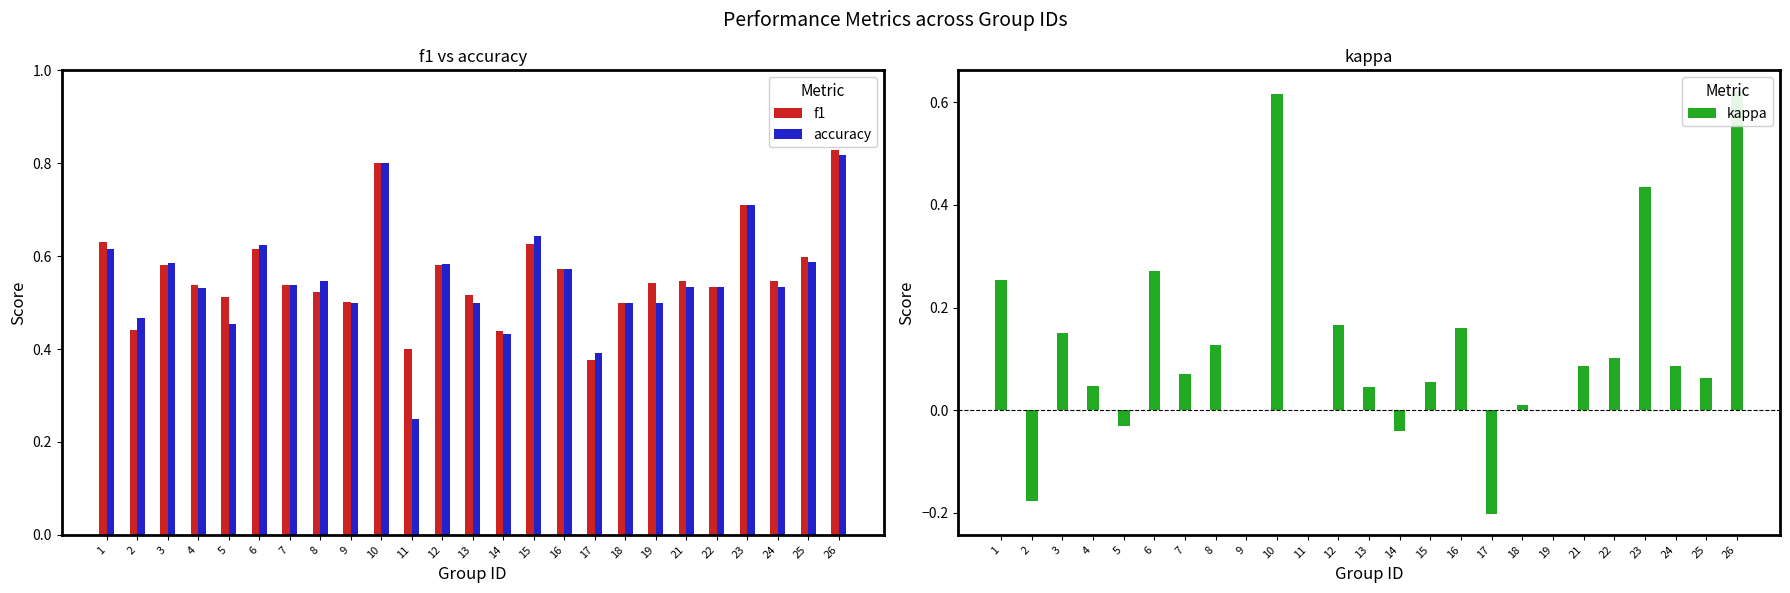

Reading right to left, transcribe all the data shown in this chart.

f1: 0.8	0.6	0.5	0.7	0.5	0.5	0.5	0.5	0.4	0.6	0.6	0.4	0.5	0.6	0.4	0.8	0.5	0.5	0.5	0.6	0.5	0.5	0.6	0.4	0.6
accuracy: 0.8	0.6	0.5	0.7	0.5	0.5	0.5	0.5	0.4	0.6	0.6	0.4	0.5	0.6	0.2	0.8	0.5	0.5	0.5	0.6	0.5	0.5	0.6	0.5	0.6
kappa: 0.6	0.1	0.1	0.4	0.1	0.1	0.0	0.0	-0.2	0.2	0.1	-0.0	0.0	0.2	0.0	0.6	0.0	0.1	0.1	0.3	-0.0	0.0	0.2	-0.2	0.3